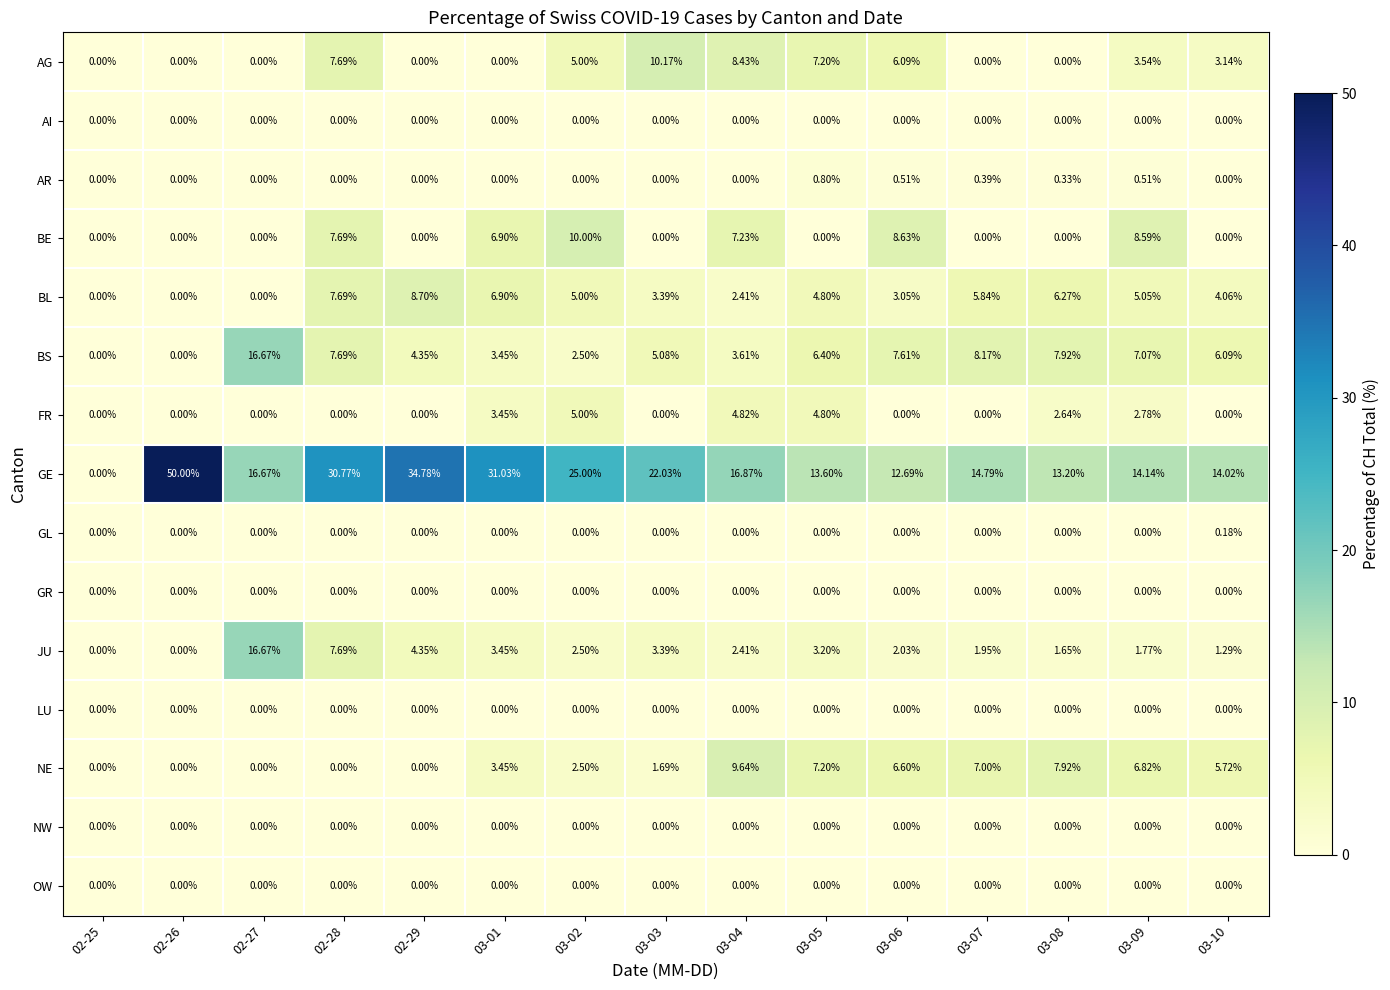

How many series are shown in this chart?

15